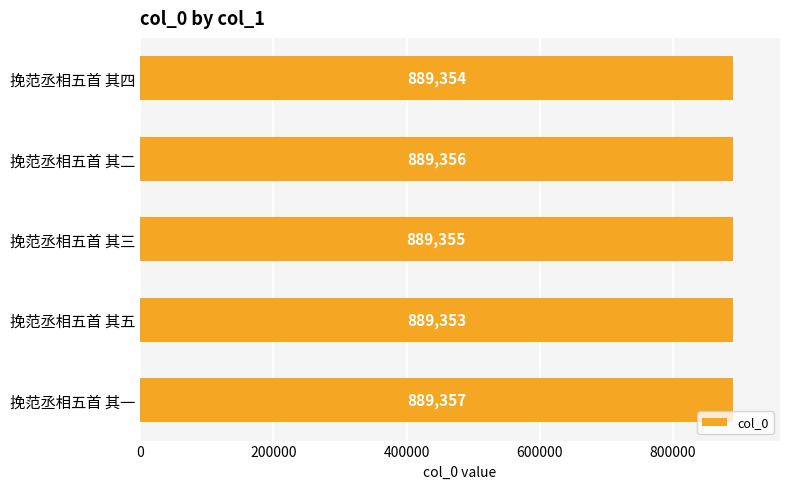

Reading bottom to top, extract all data points from this chart.

889357	889353	889355	889356	889354